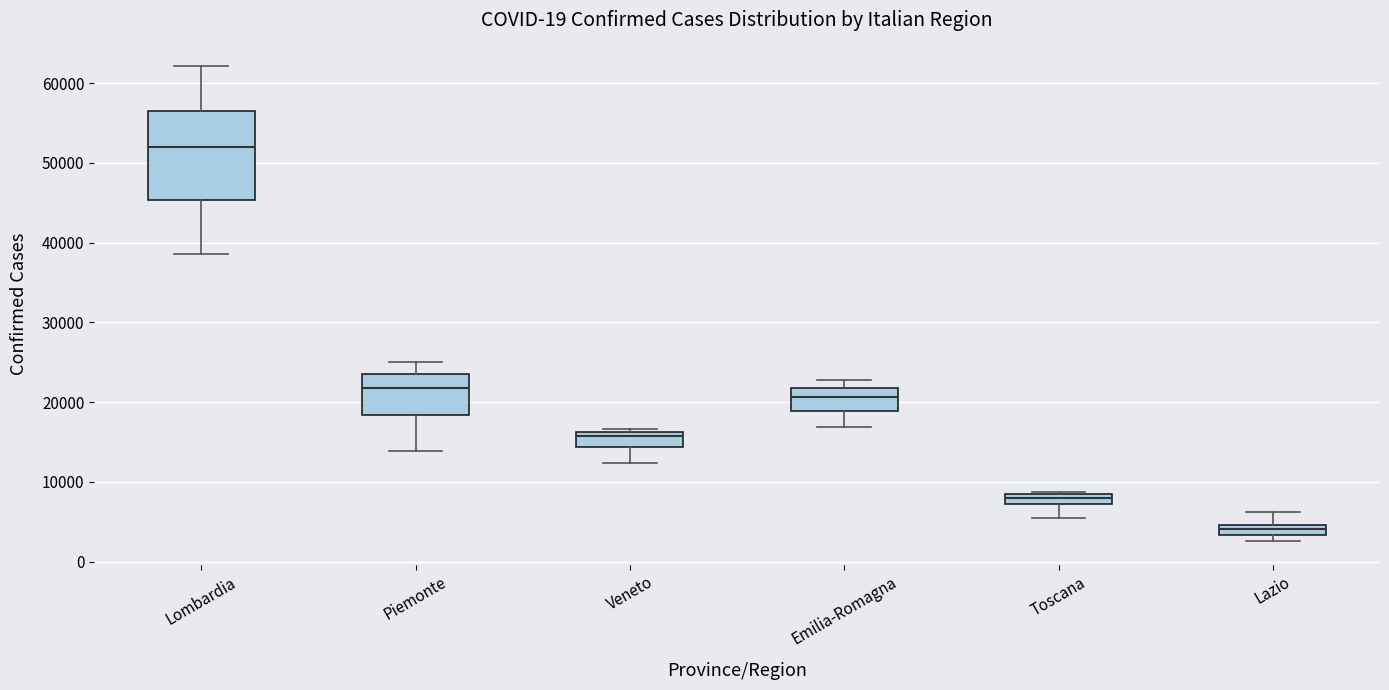

Where does the lower whisker of the box for Veneto end on the y-axis? The values are not printed on the chart, so give them approximately, as read against the axis.

12000